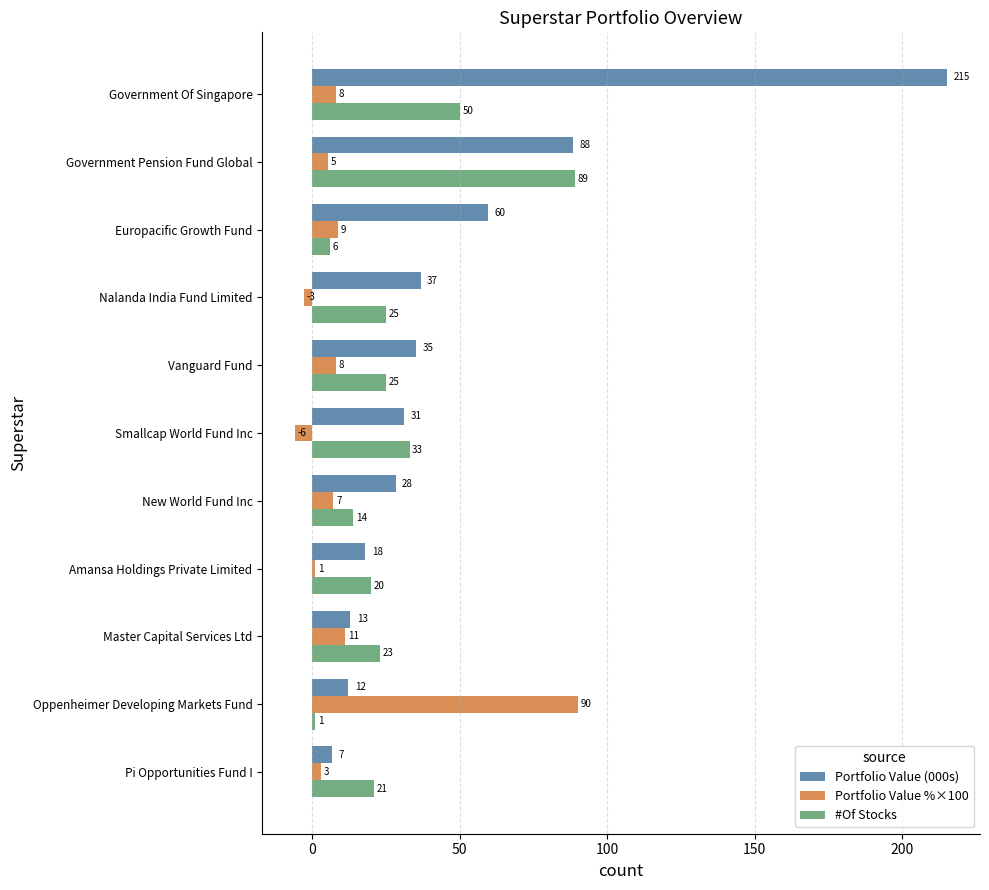

Rank the series by their maximum value, from highest to lowest.

Portfolio Value (000s), Portfolio Value %×100, #Of Stocks